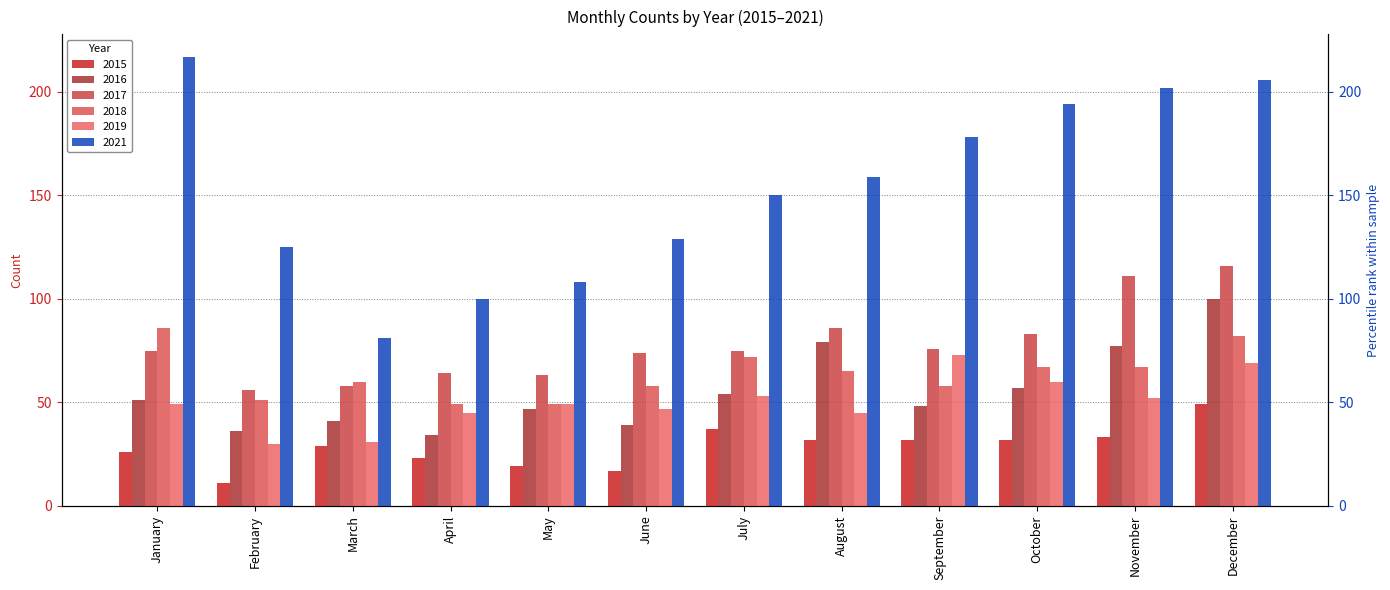

What is the sum of the 2021 values at August and March?

240